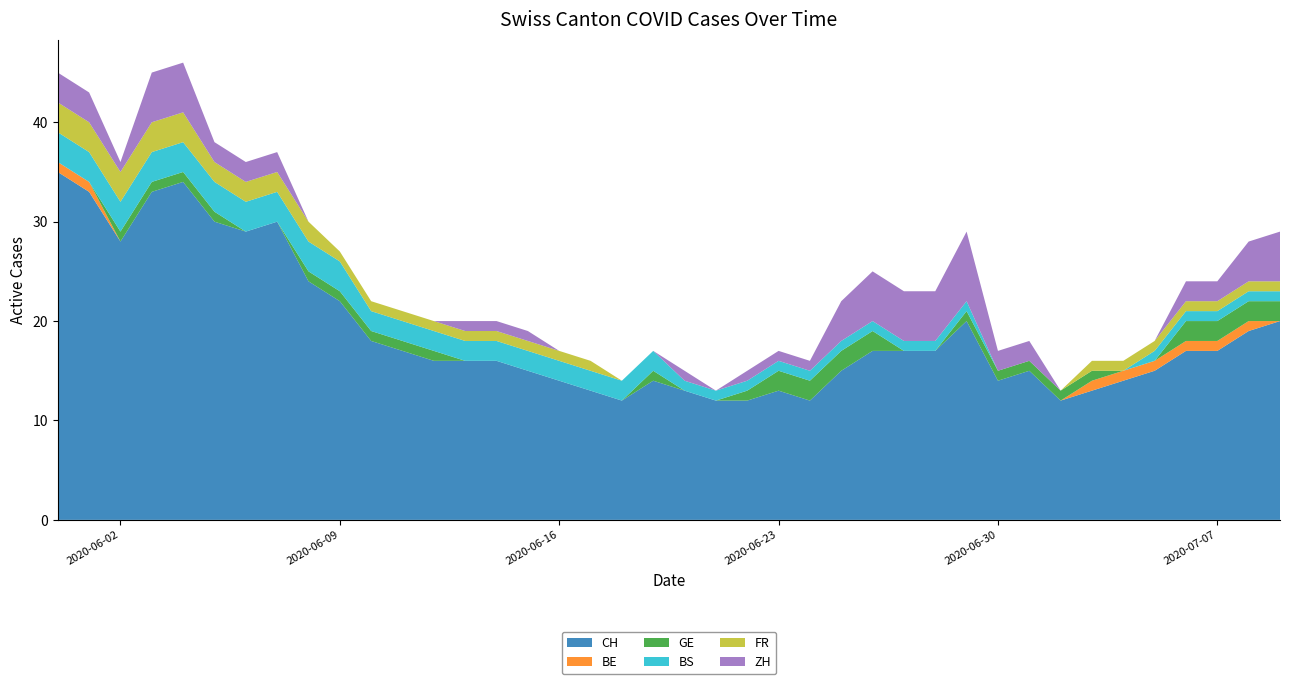

Reading left to right, extract all data points from this chart.

CH: 35	33	28	33	34	30	29	30	24	22	18	17	16	16	16	15	14	13	12	14	13	12	12	13	12	15	17	17	17	20	14	15	12	13	14	15	17	17	19	20
BE: 1	1	0	0	0	0	0	0	0	0	0	0	0	0	0	0	0	0	0	0	0	0	0	0	0	0	0	0	0	0	0	0	0	1	1	1	1	1	1	0
GE: 0	0	1	1	1	1	0	0	1	1	1	1	1	0	0	0	0	0	0	1	0	0	1	2	2	2	2	0	0	1	1	1	1	1	0	0	2	2	2	2
BS: 3	3	3	3	3	3	3	3	3	3	2	2	2	2	2	2	2	2	2	2	1	1	1	1	1	1	1	1	1	1	0	0	0	0	0	1	1	1	1	1
FR: 3	3	3	3	3	2	2	2	2	1	1	1	1	1	1	1	1	1	0	0	0	0	0	0	0	0	0	0	0	0	0	0	0	1	1	1	1	1	1	1
ZH: 3	3	1	5	5	2	2	2	0	0	0	0	0	1	1	1	0	0	0	0	1	0	1	1	1	4	5	5	5	7	2	2	0	0	0	0	2	2	4	5